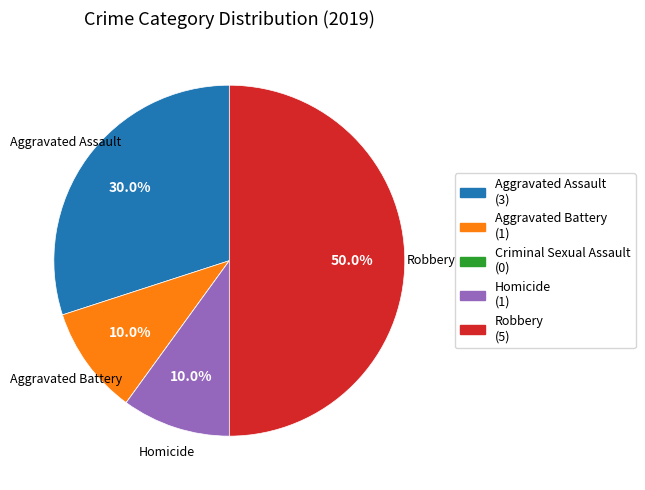

Which category has the smallest portion of the pie?

Criminal Sexual Assault